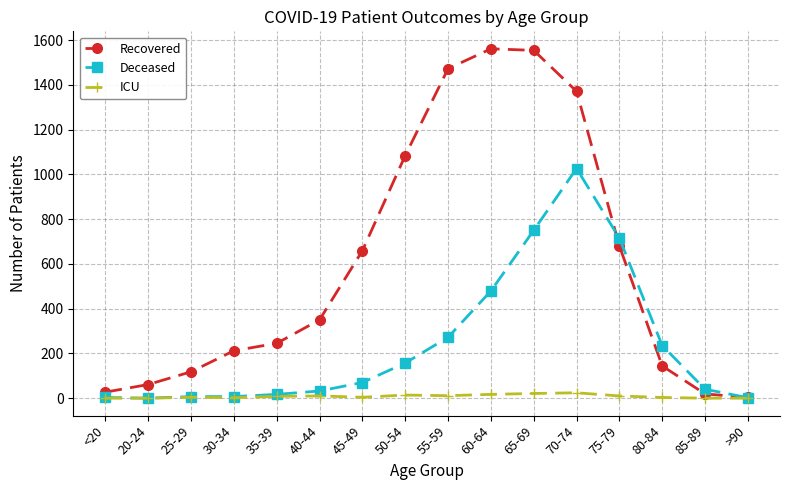

Where is Deceased nearest to the value 513?

60-64